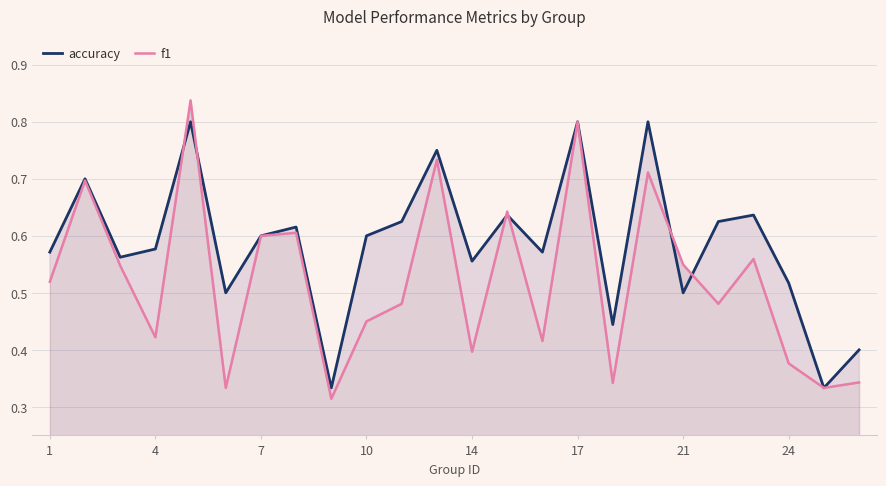

Rank the series by their maximum value, from highest to lowest.

f1, accuracy